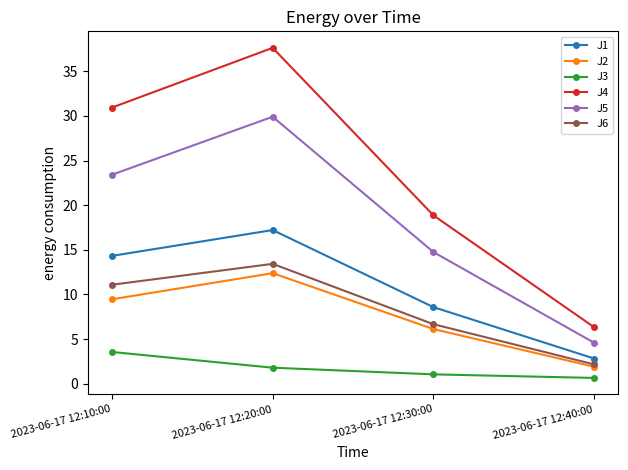

At which category is the sum across all series the highest?

2023-06-17 12:20:00